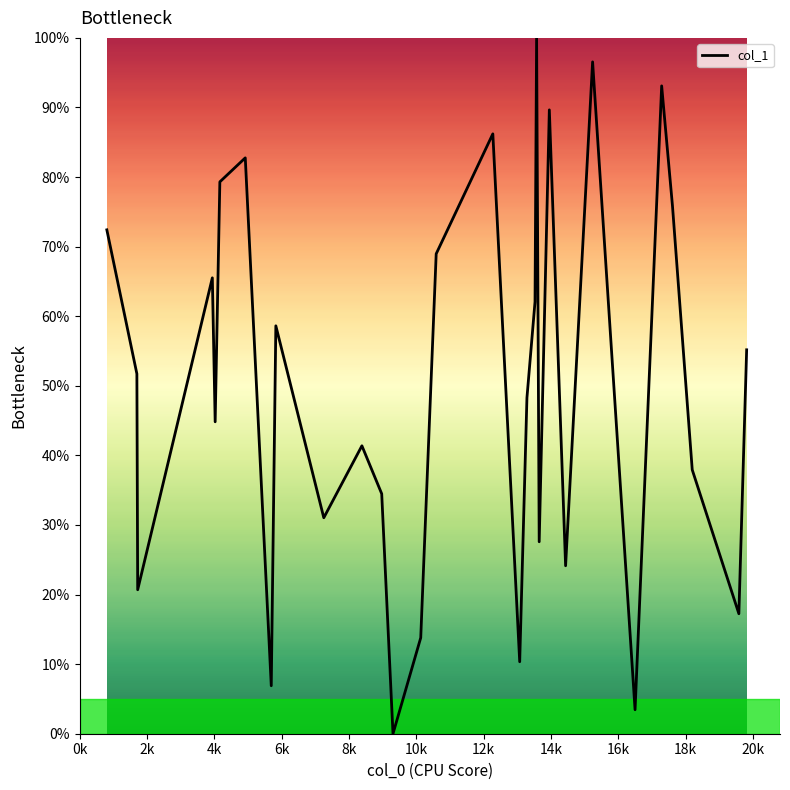

Reading left to right, what are all the values shown in this chart?

72.4	51.7	20.7	65.5	44.8	79.3	82.8	6.9	58.6	31.0	41.4	34.5	0.0	13.8	69.0	86.2	10.3	48.3	62.1	100.0	27.6	89.7	24.1	96.6	3.4	93.1	75.9	37.9	17.2	55.2